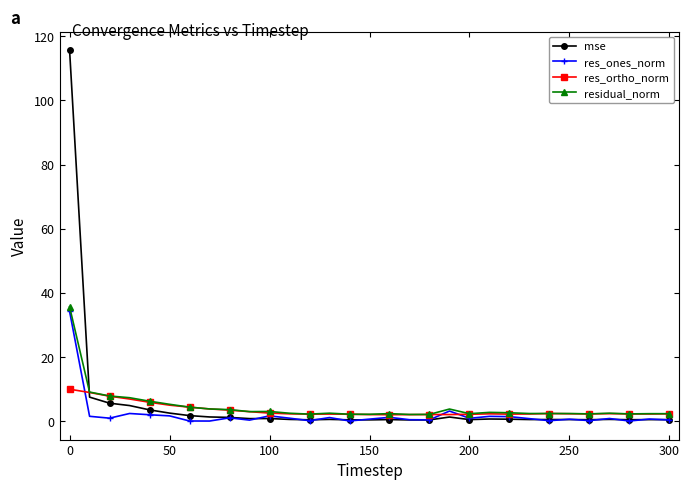

Which series has the widest spread of values?

mse